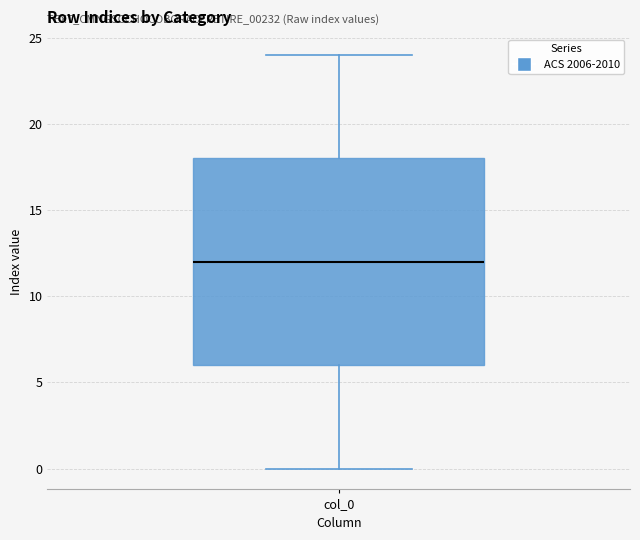

Read this box plot against the y-axis: the position of the median line, the range covered by the box, and the ends of both whiskers. The values are not printed on the chart, so give them approximately, as read against the axis.

median 12, box 6 to 18, whiskers 0 to 24